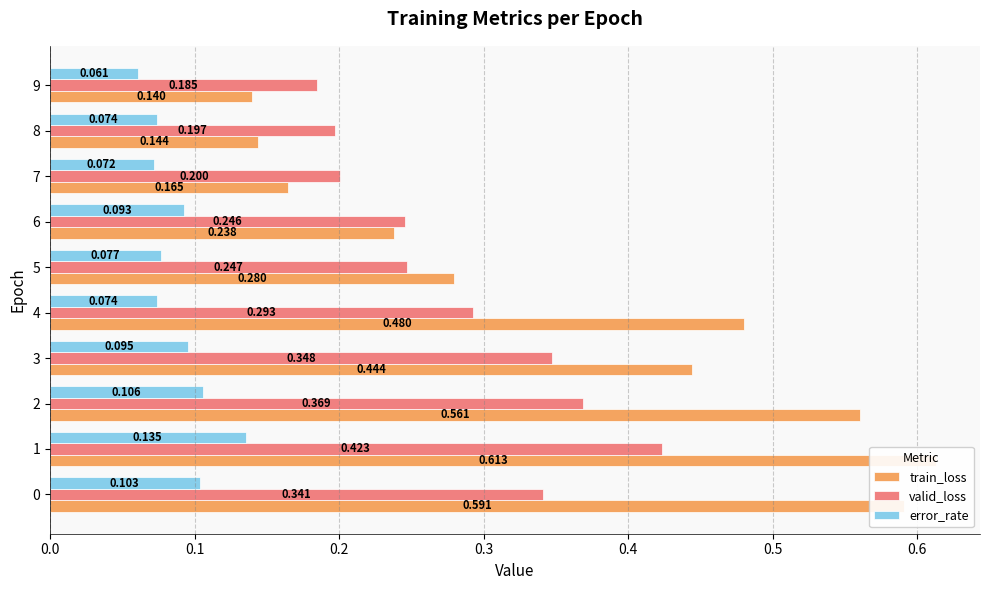

Does the chart contain stacked bars?

No